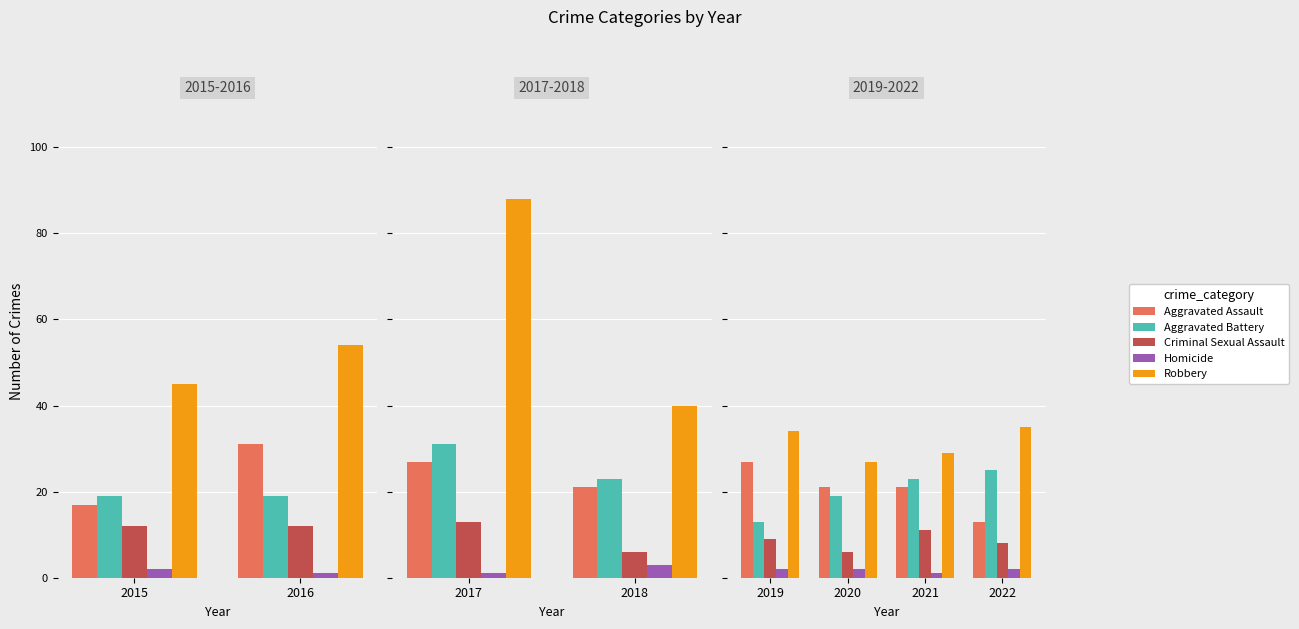

Is it true that Robbery equals 35 at 2022?

True